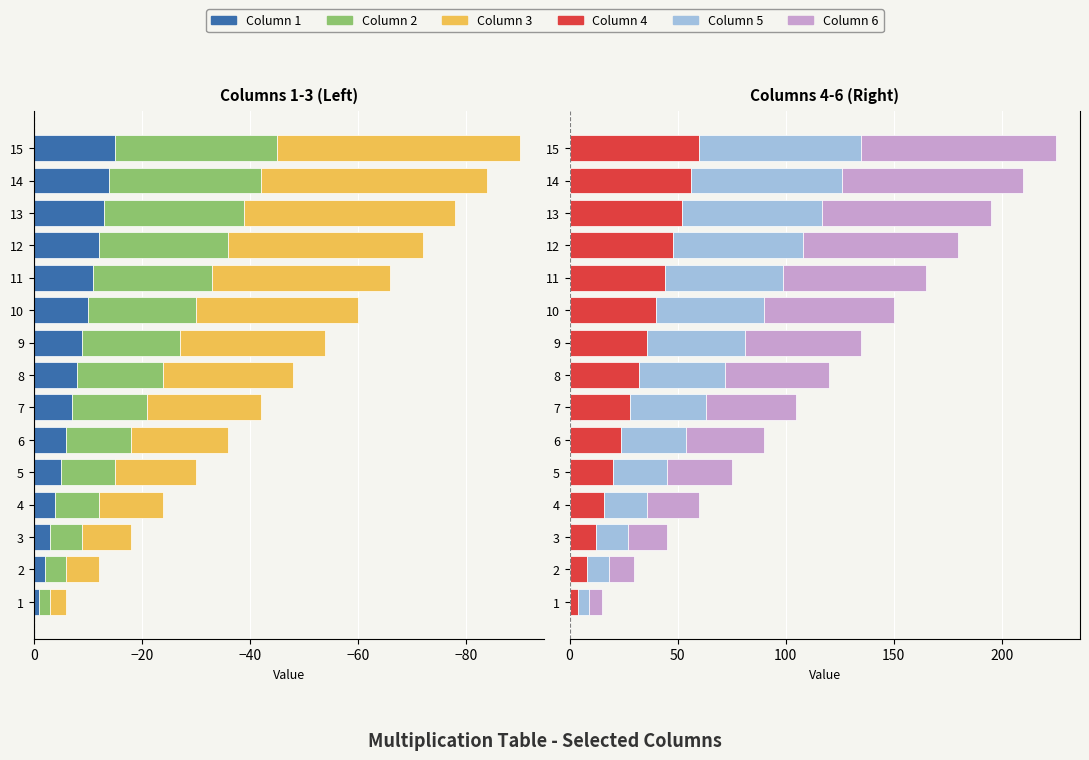

Which series has the widest spread of values?

6